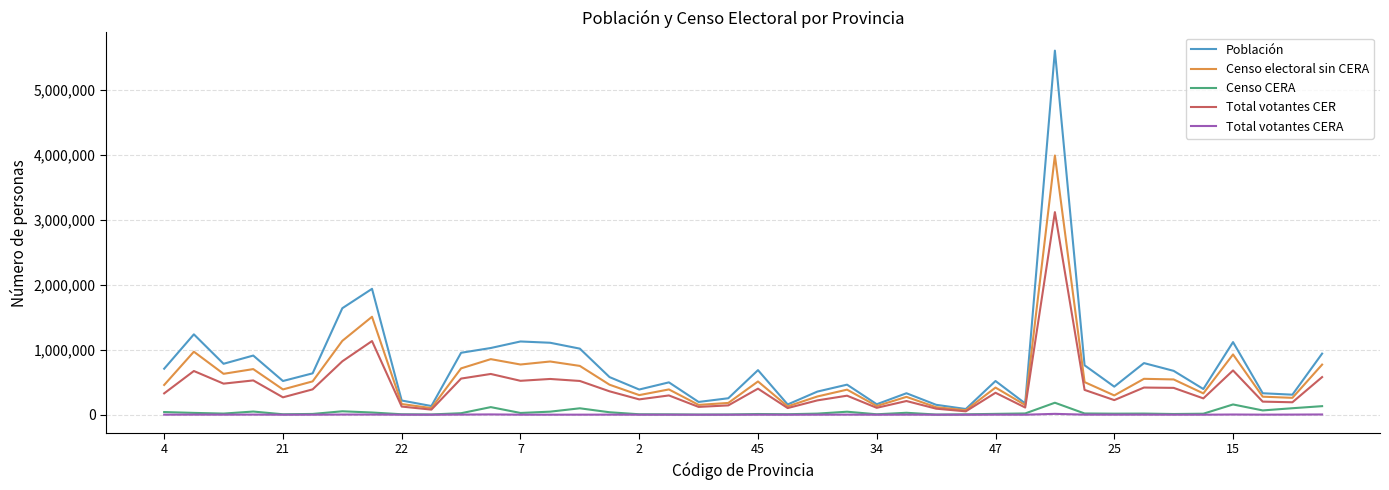

What is the highest value of the Censo electoral sin CERA series?

3993716